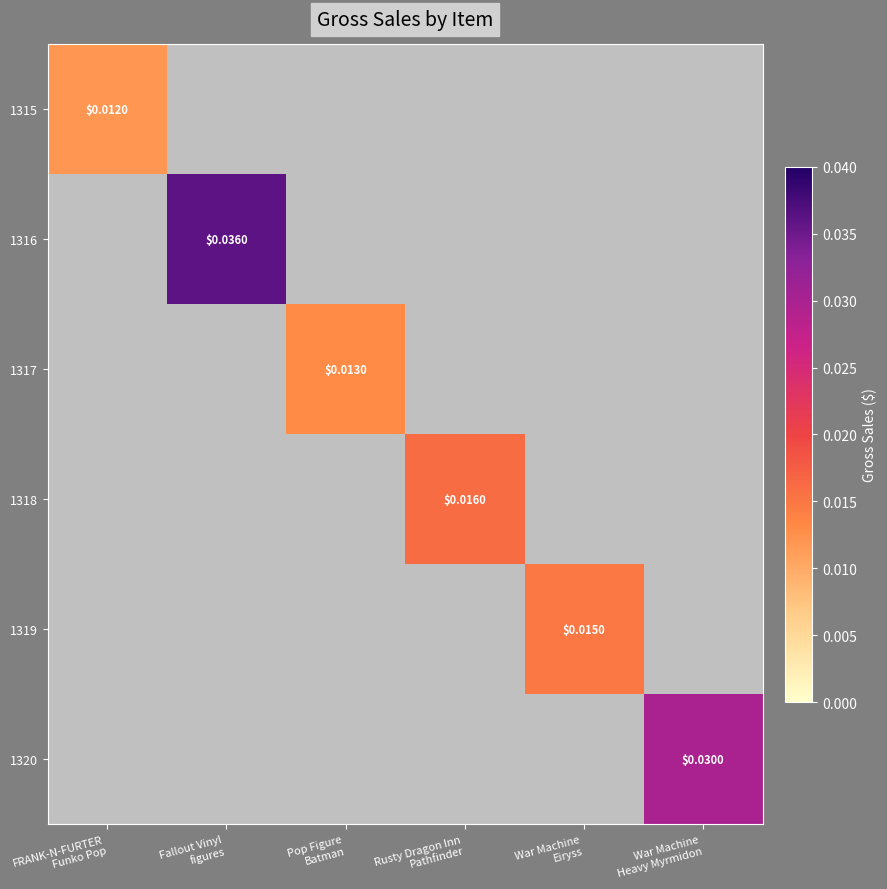

Which category has the highest value in the 1319 series?

War Machine Eiryss